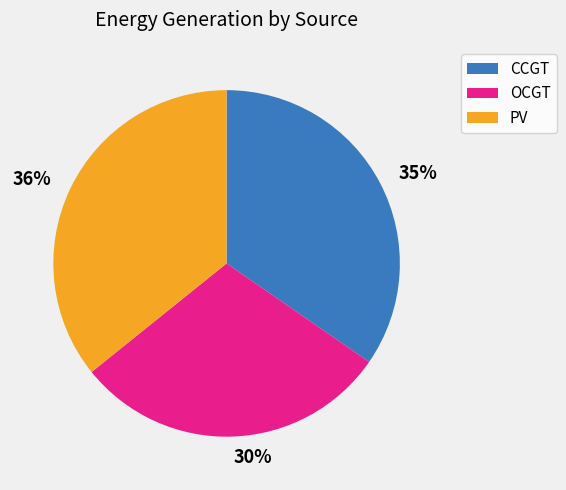

What is the largest slice in the pie chart?

PV